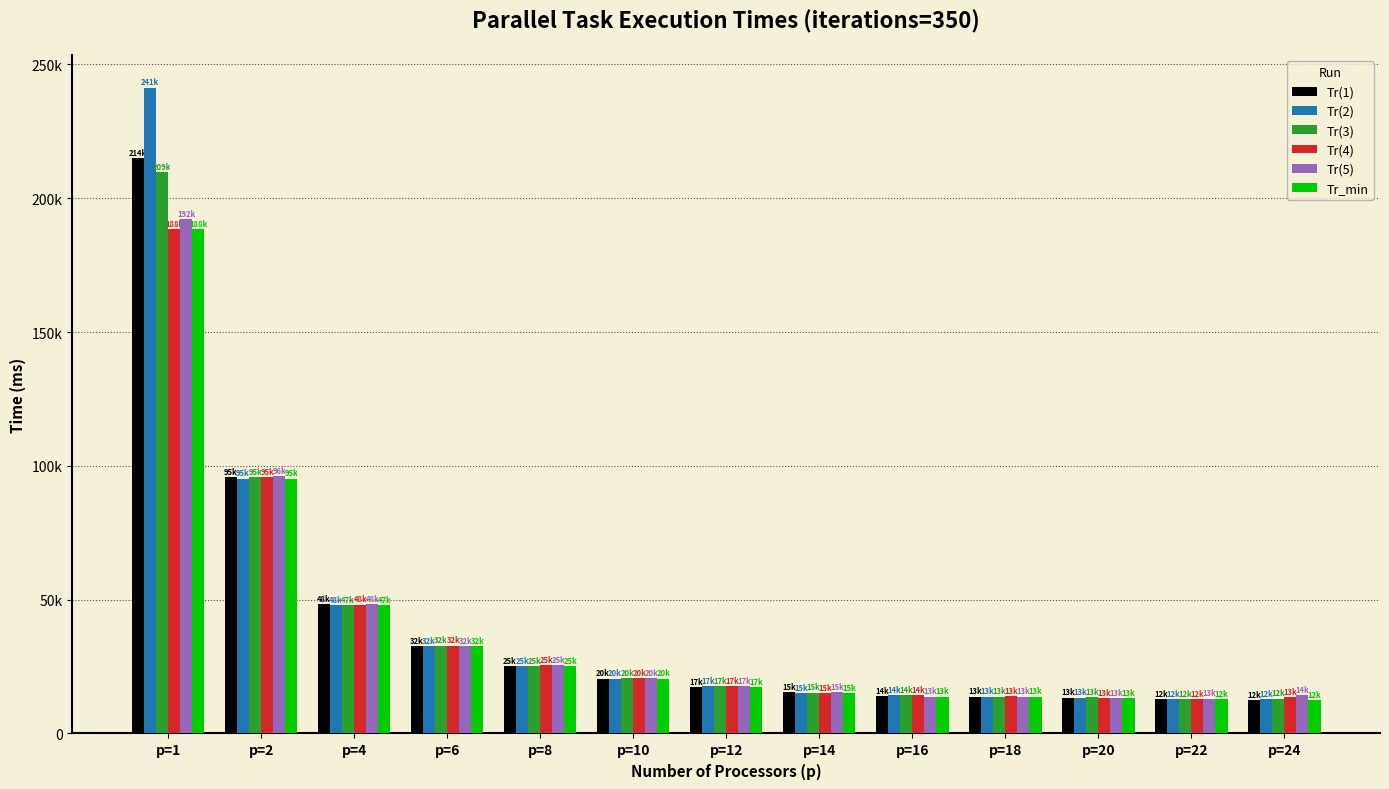

Does the chart contain any negative values?

No